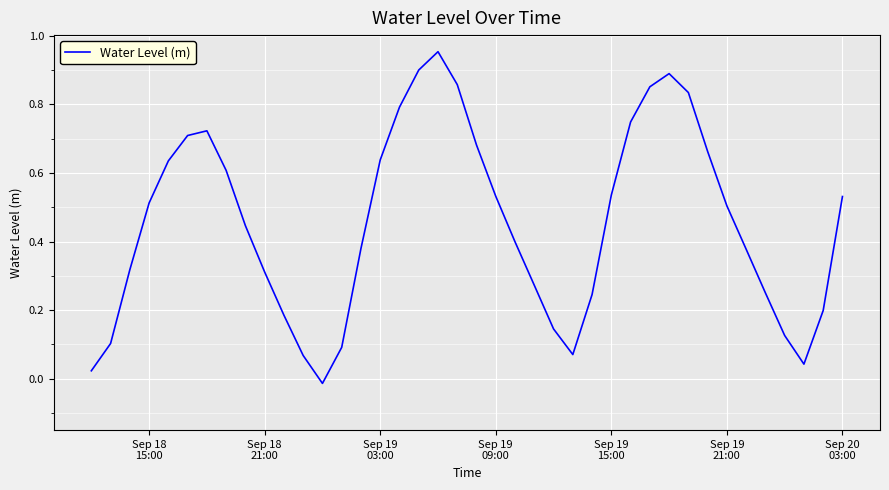

How many distinct data groups are displayed?

1